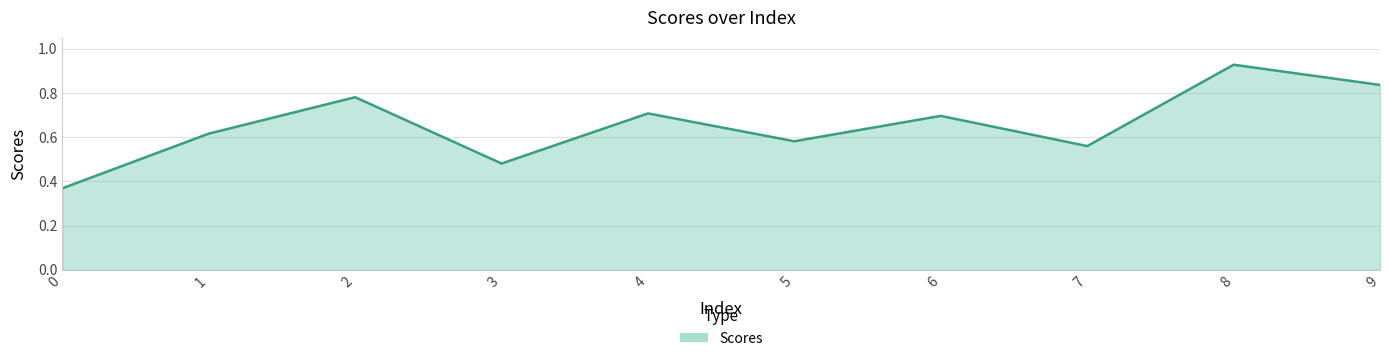

Between 3 and 7, which is larger?

7